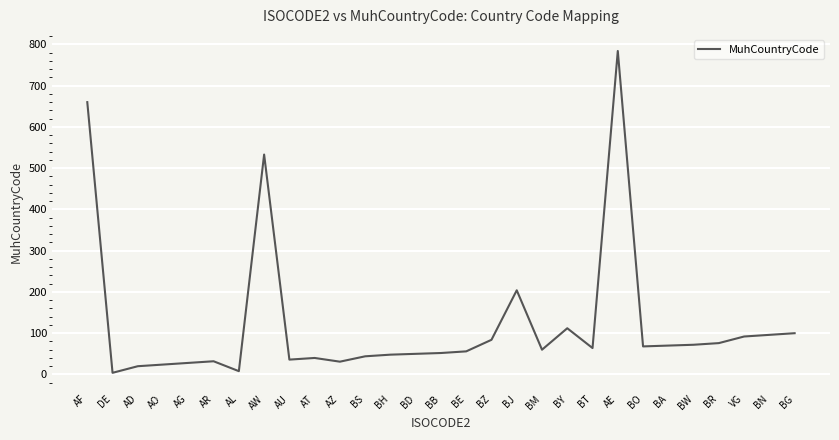

What is the difference between the values at BJ and BT?

140